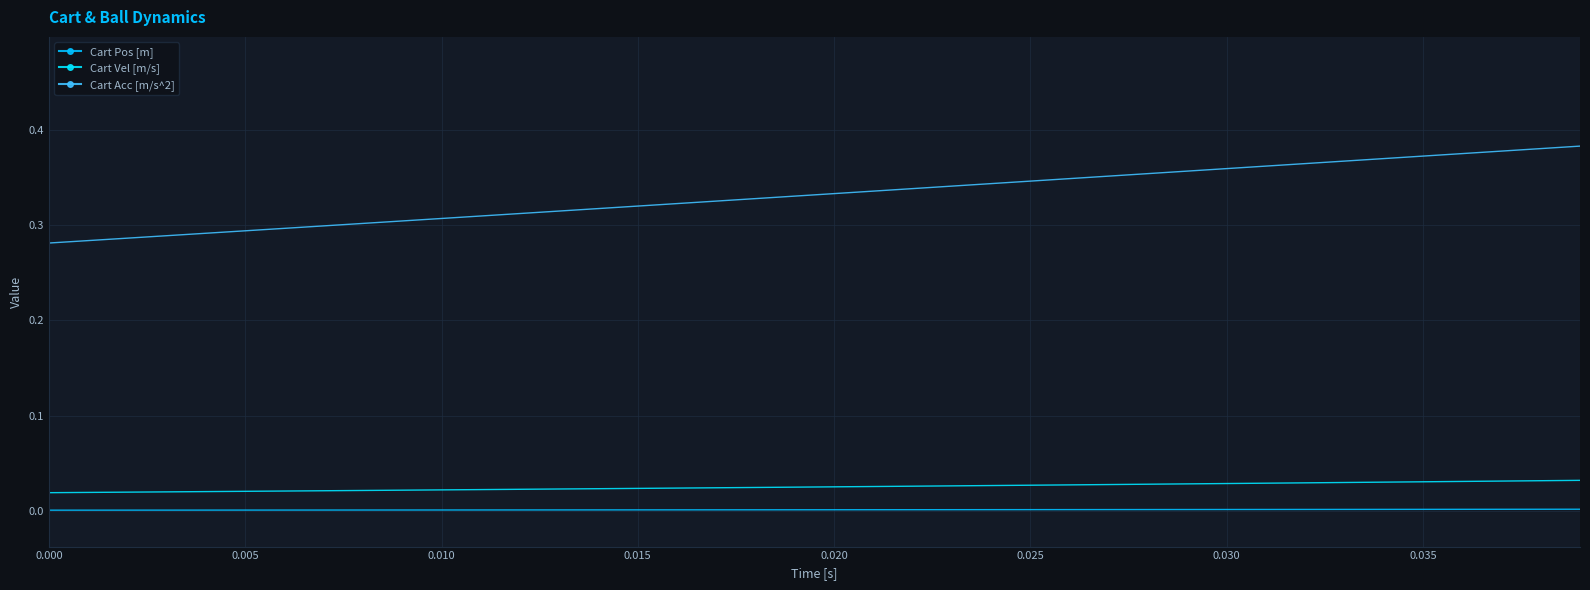

True or false: Cart Acc [m/s^2] and Cart Vel [m/s] intersect in this chart.

False